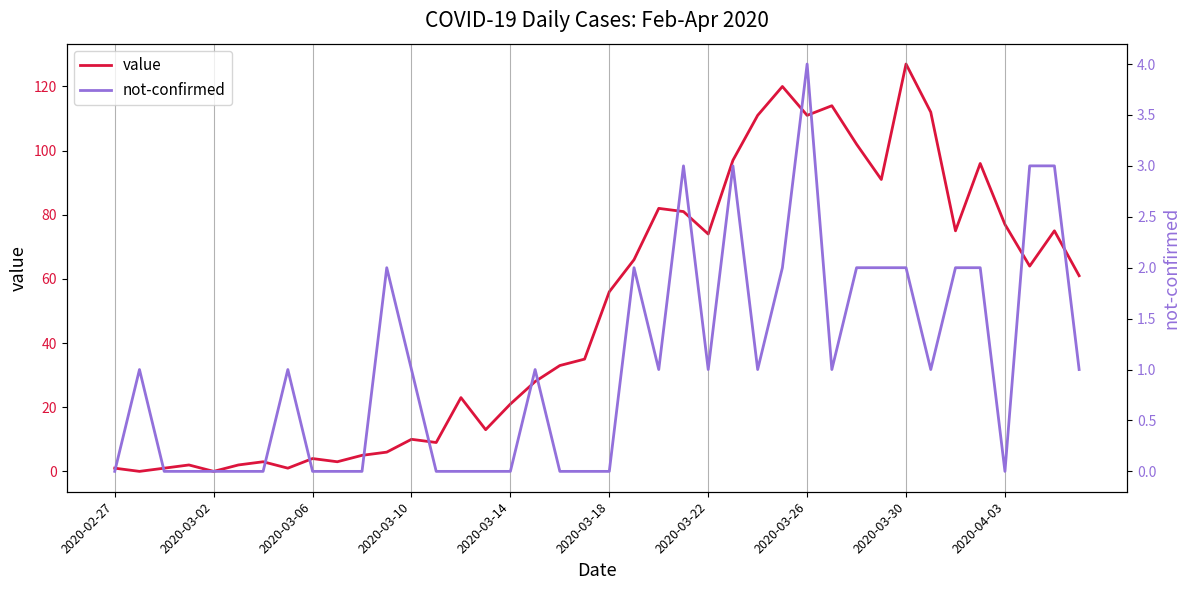

At which label does not-confirmed reach its minimum?

2020-02-27